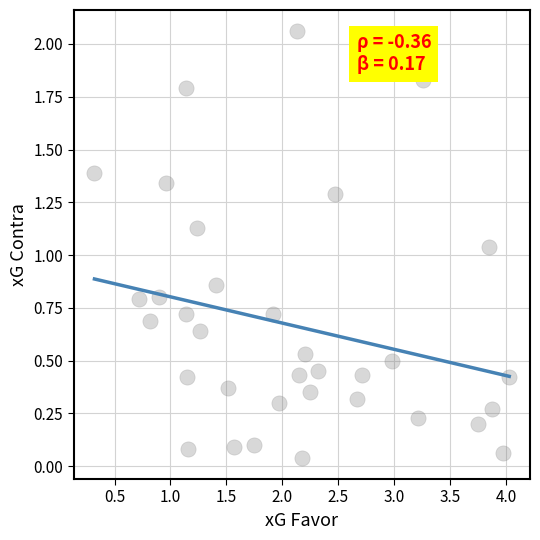

What is the range of X values (max minus min)?

3.7